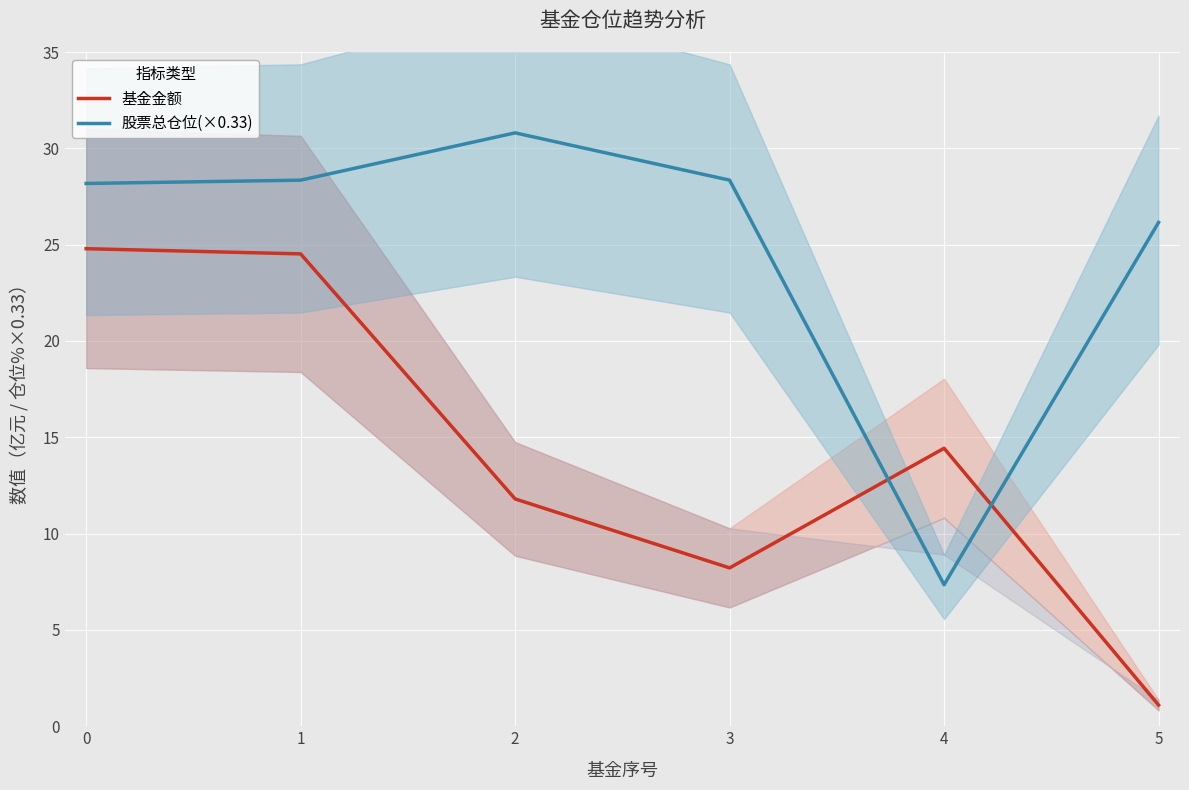

Between 2 and 5, which is larger?

2